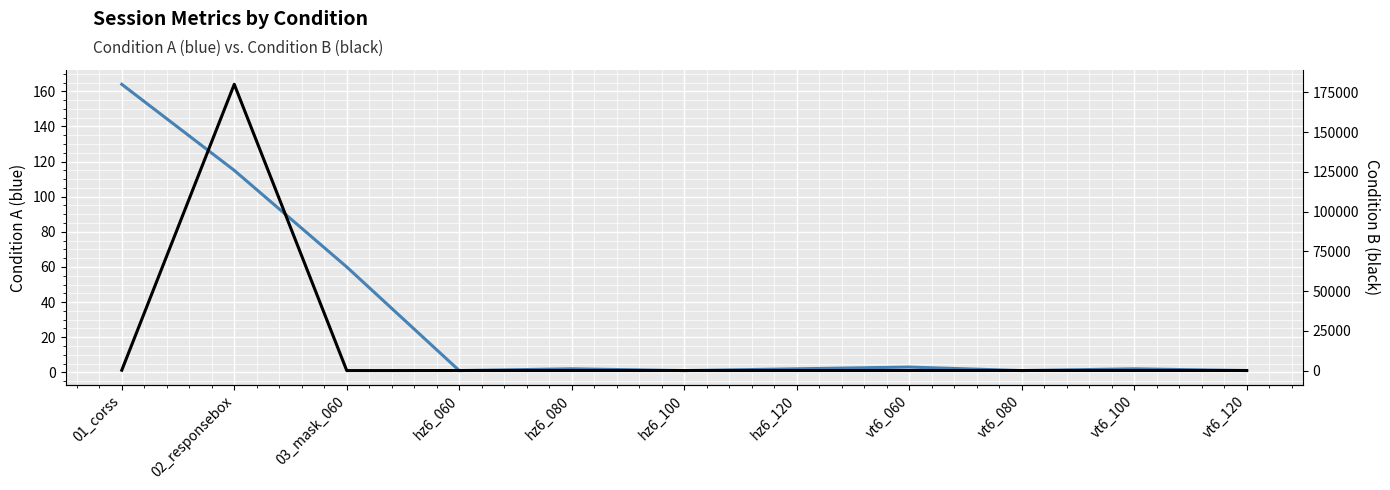

What is the sum of all Condition A (blue) values?

352